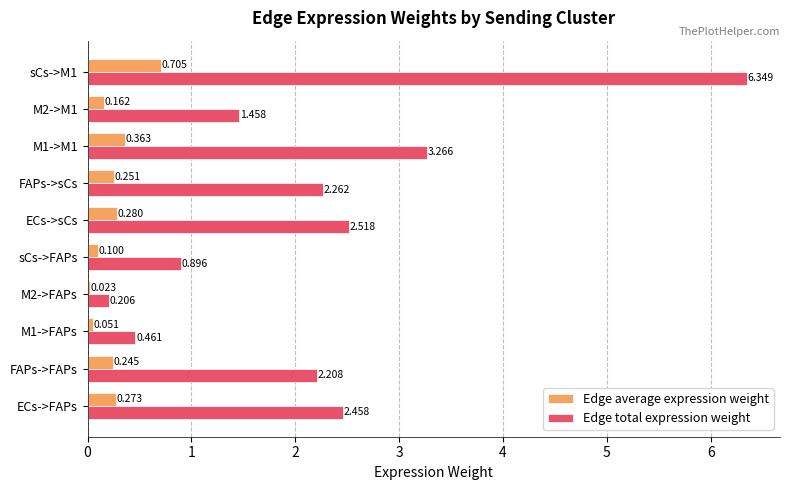

List the labels in order of Edge total expression weight value, largest first.

sCs->M1, M1->M1, ECs->sCs, ECs->FAPs, FAPs->sCs, FAPs->FAPs, M2->M1, sCs->FAPs, M1->FAPs, M2->FAPs